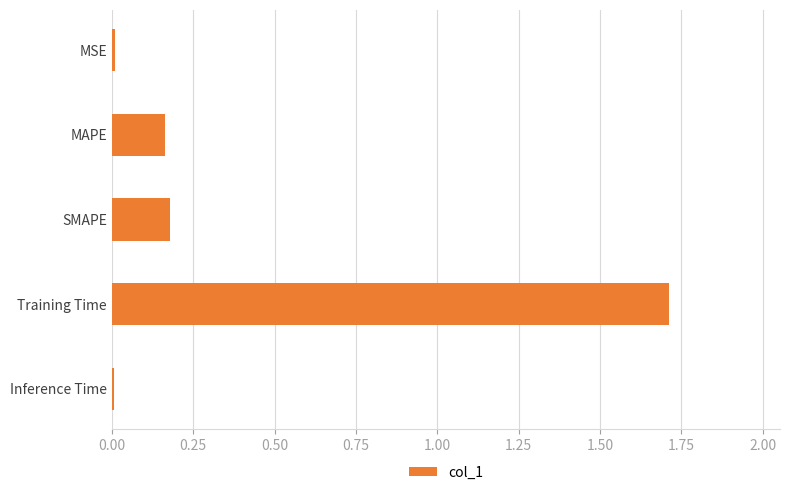

What is the difference between the maximum and minimum values?

1.7